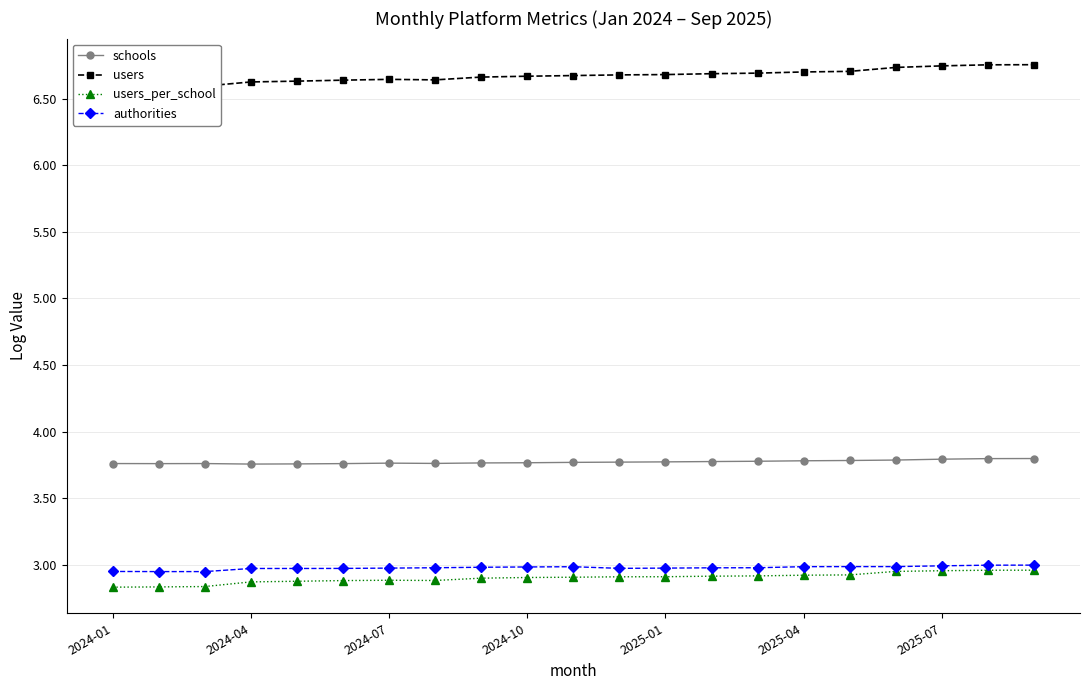

What is the value of the authorities point at the 2nd from the left?

2.9